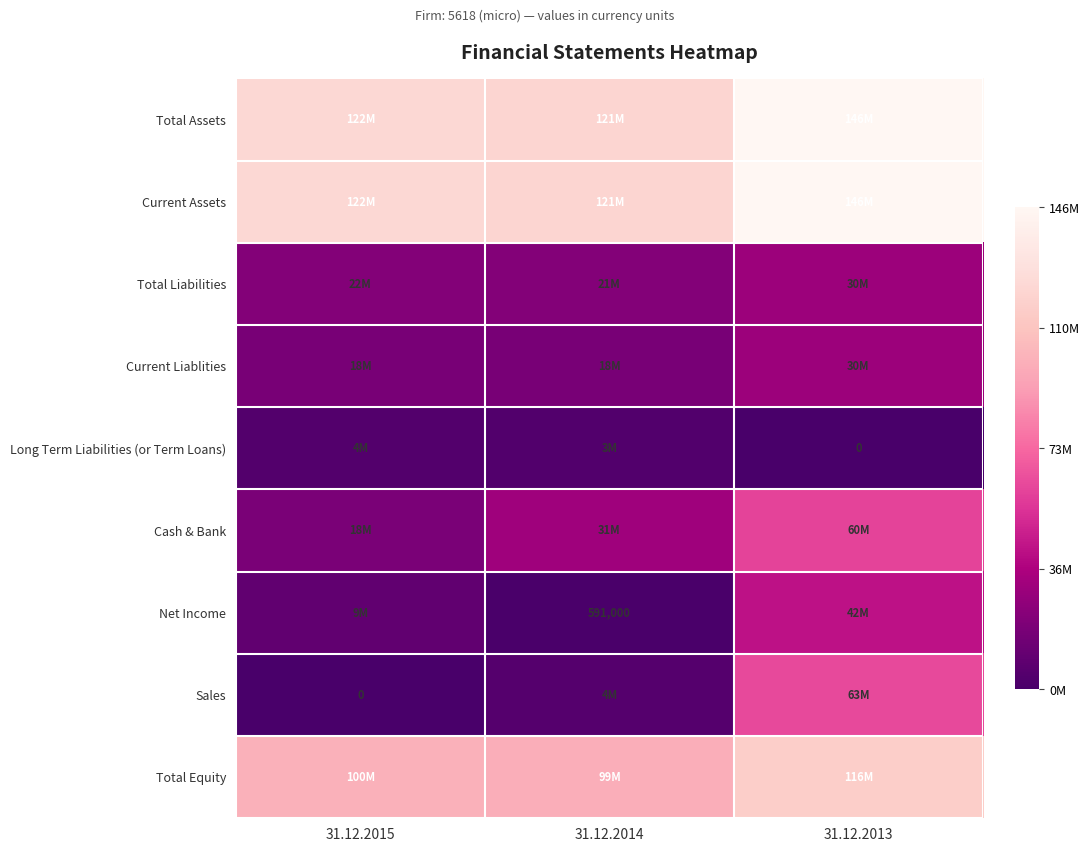

Is it true that Net Income equals 915121 at 31.12.2014?

False